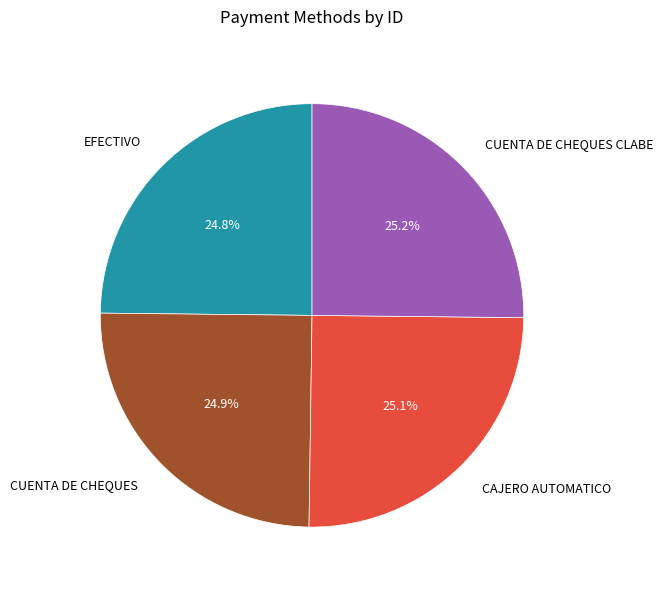

Combined, what portion of the pie is CUENTA DE CHEQUES CLABE and CUENTA DE CHEQUES?

50.1%